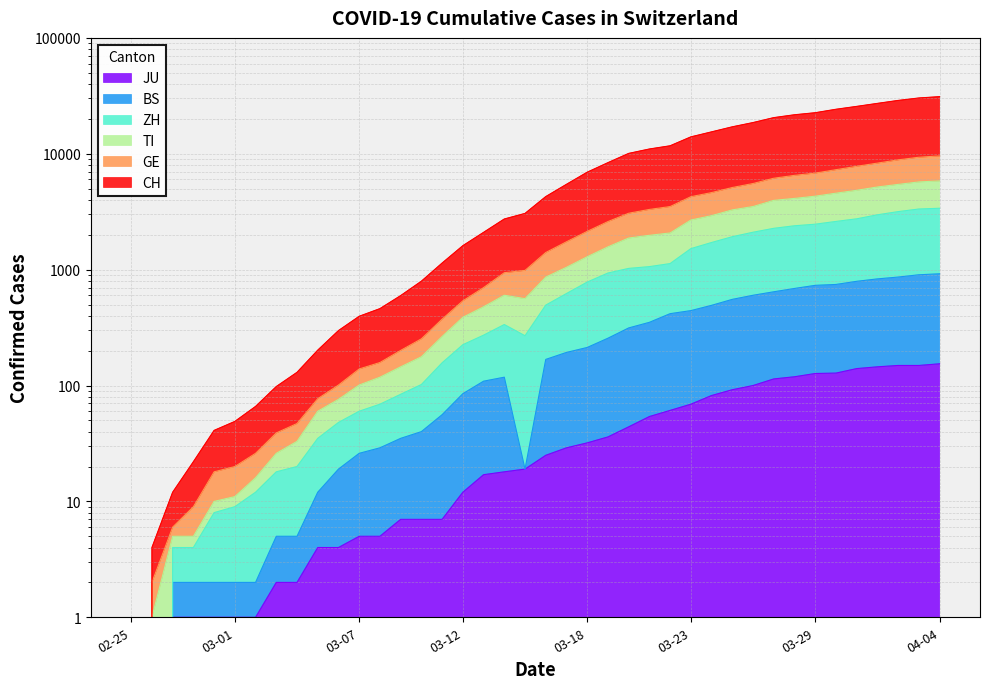

Which label corresponds to the largest value in the chart?

04-04